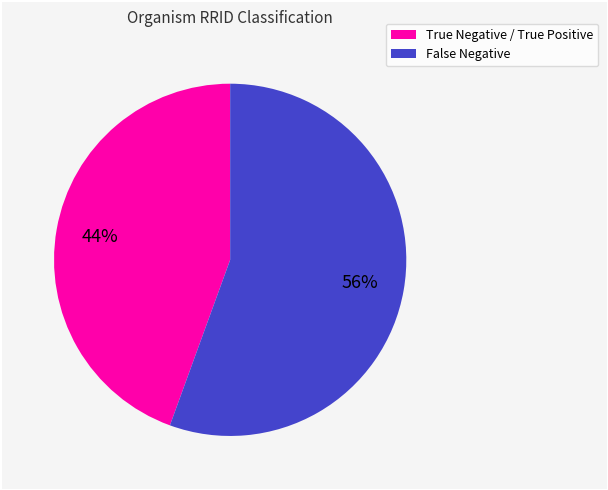

True or false: False Negative accounts for 56% of the total.

True